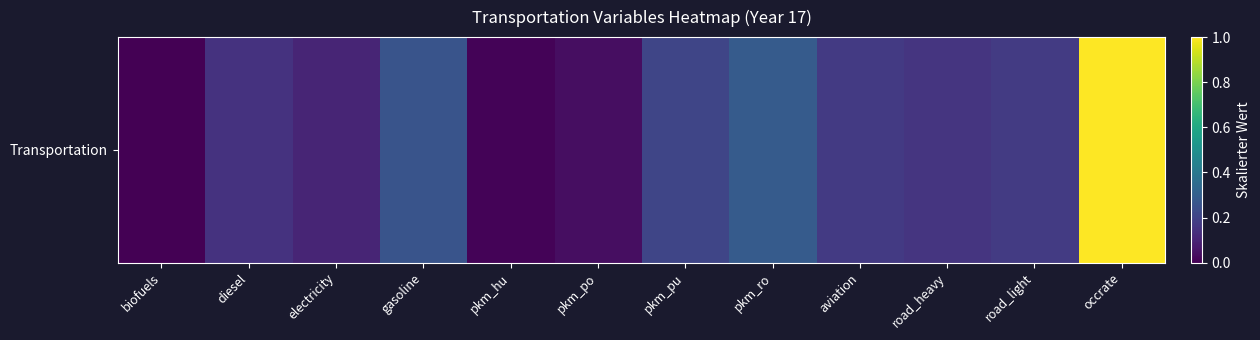

True or false: the data shows 1.0 at occrate.

True